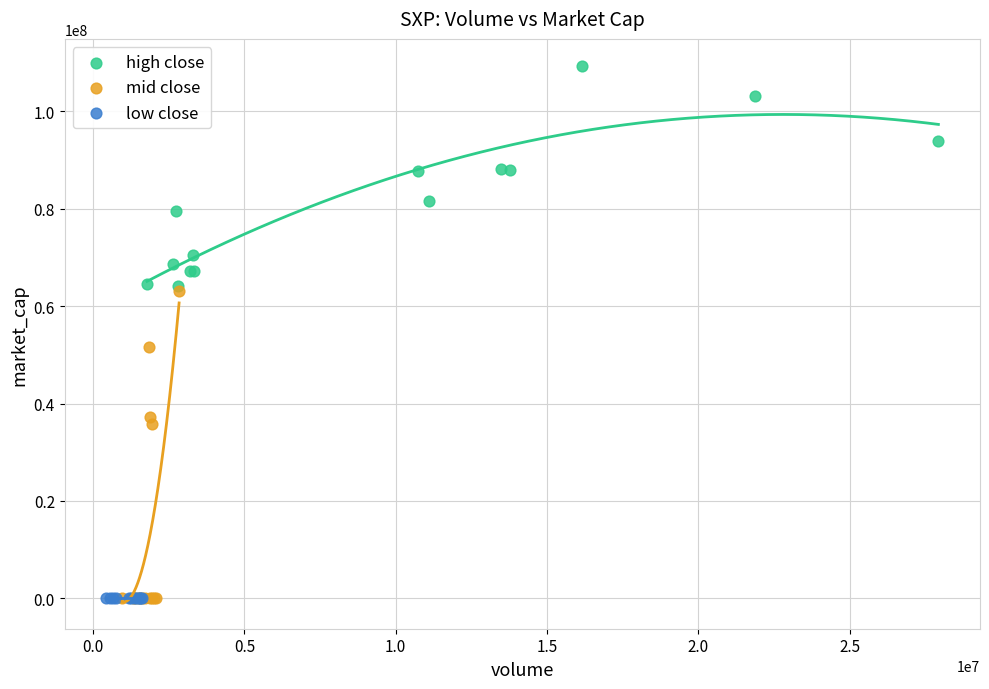

Which series contains the highest Y value?

high close